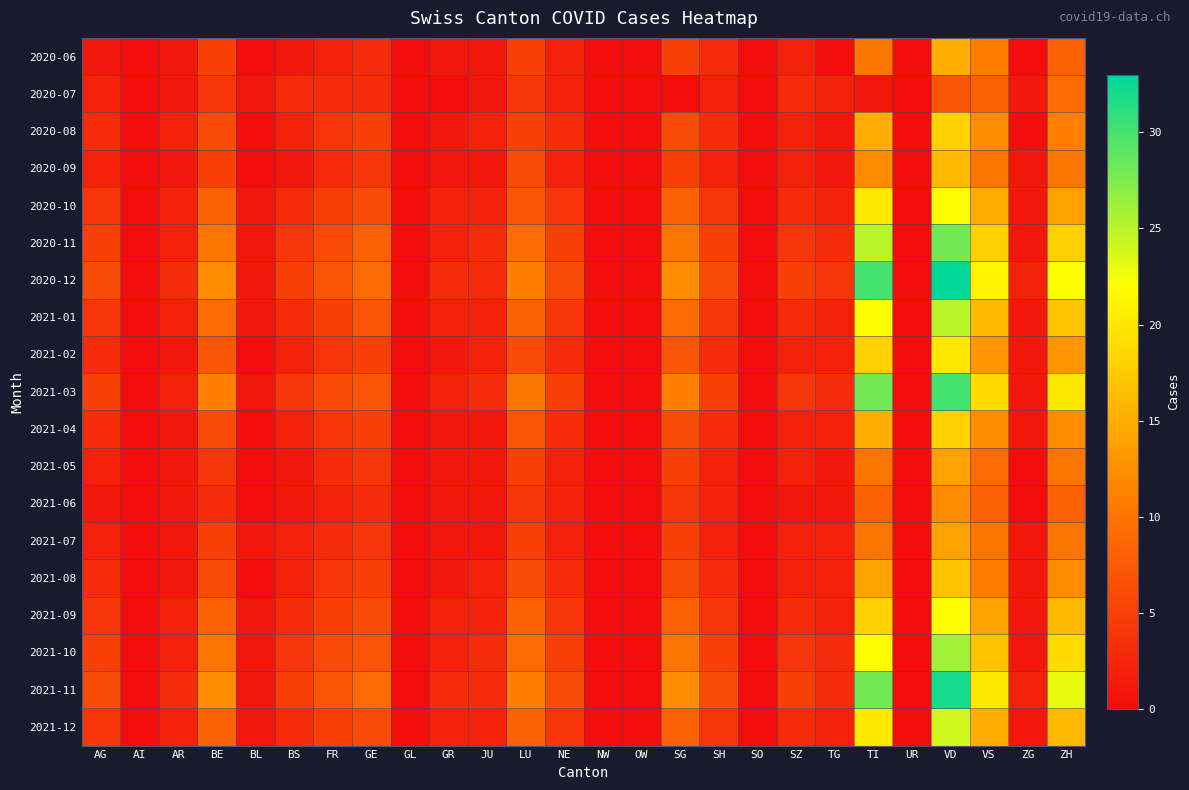

How many series are shown in this chart?

19